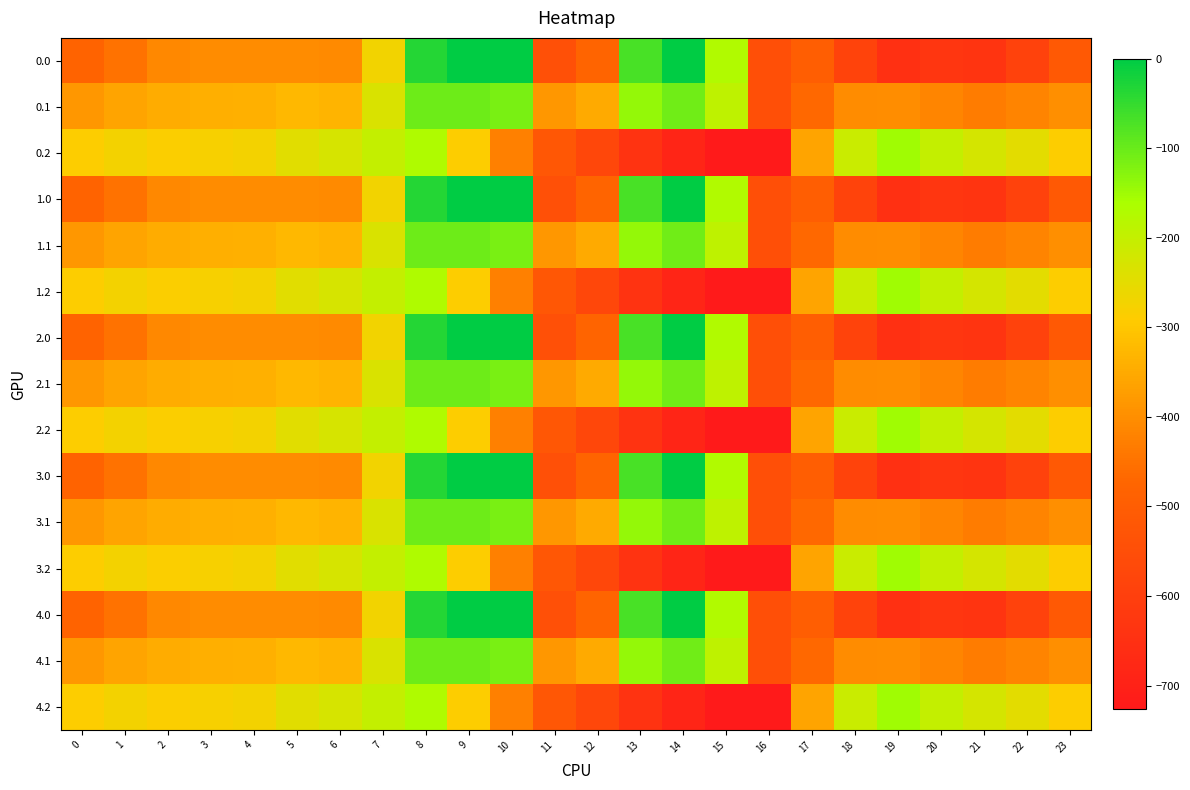

What is the total value across all series at 19?

-6002.0